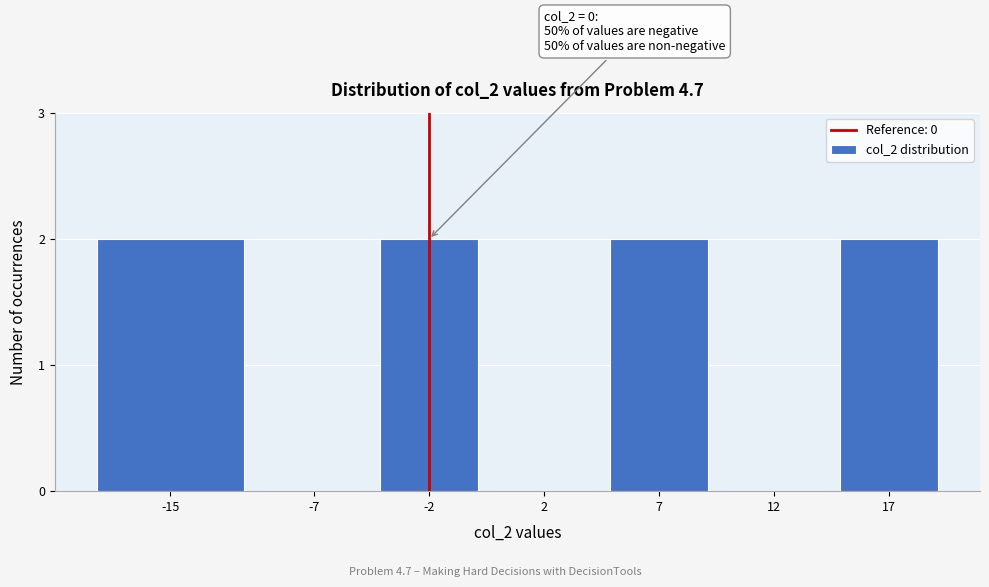

Reading left to right, transcribe all the data shown in this chart.

-15=2	-7=0	-2=2	2=0	7=2	12=0	17=2